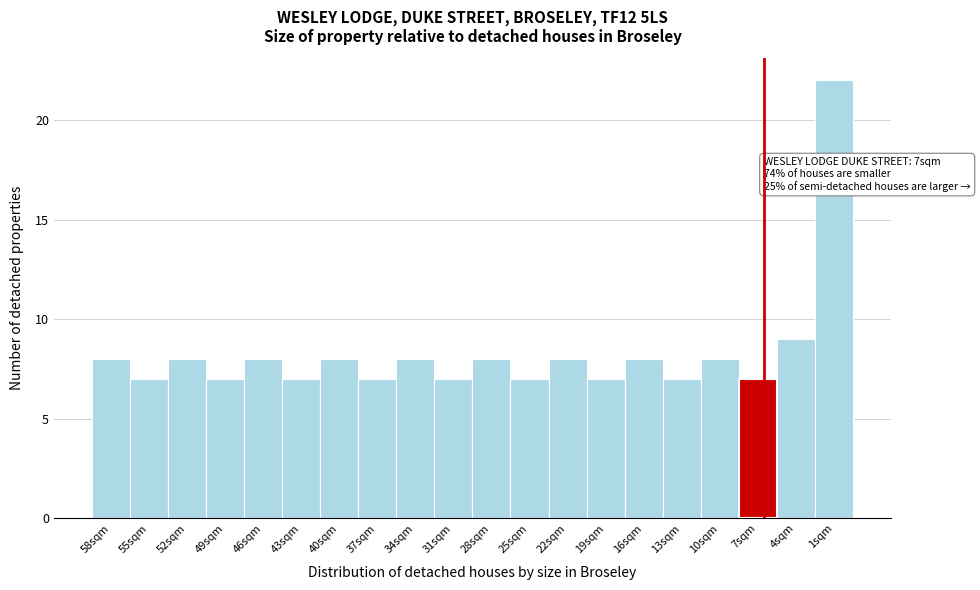

Reading left to right, extract all data points from this chart.

58sqm=8	55sqm=7	52sqm=8	49sqm=7	46sqm=8	43sqm=7	40sqm=8	37sqm=7	34sqm=8	31sqm=7	28sqm=8	25sqm=7	22sqm=8	19sqm=7	16sqm=8	13sqm=7	10sqm=8	7sqm=7	4sqm=9	1sqm=22